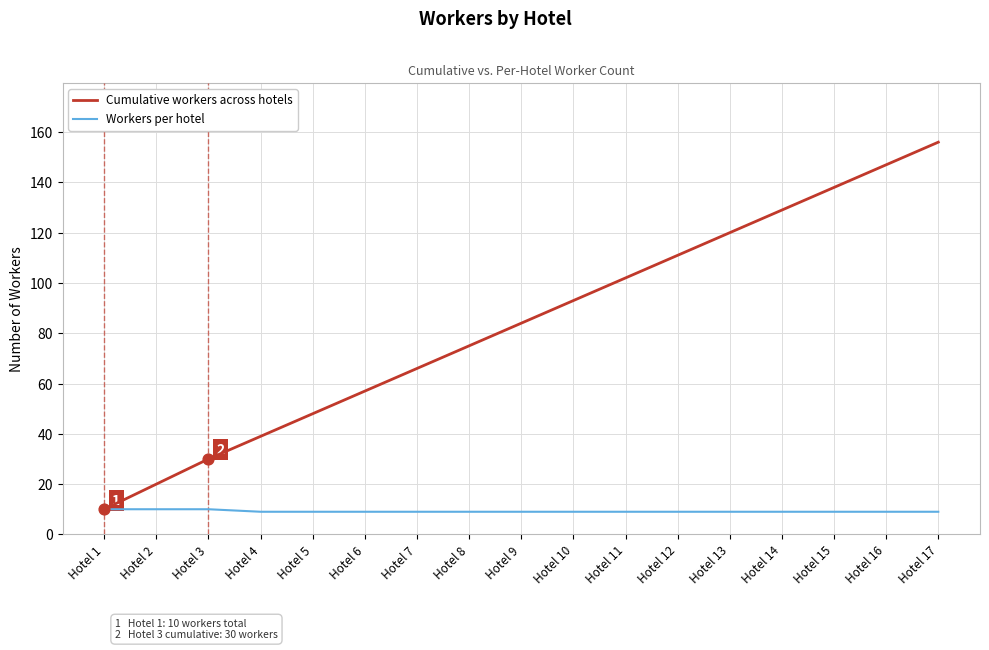

What is the total value across all series at Hotel 15?

147